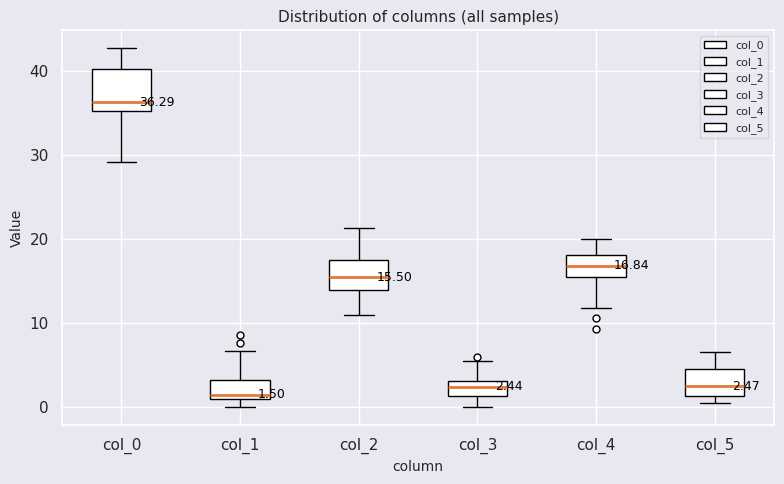

Which box has the highest median line?

col_0